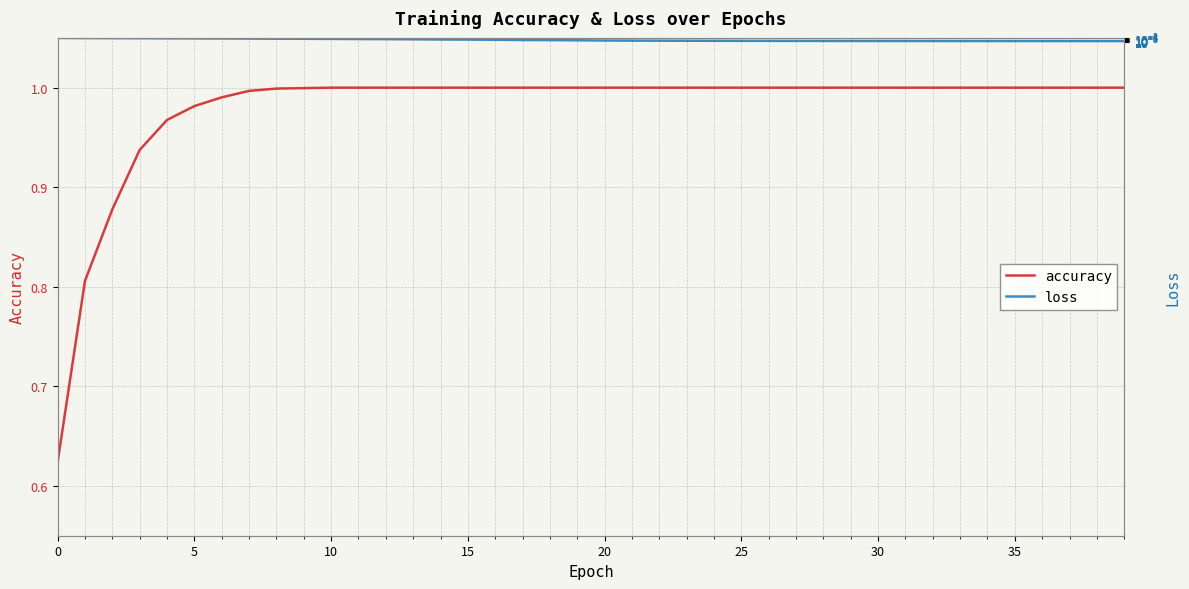

Reading left to right, extract all data points from this chart.

accuracy: 0.6	0.8	0.9	0.9	1.0	1.0	1.0	1.0	1.0	1.0	1.0	1.0	1.0	1.0	1.0	1.0	1.0	1.0	1.0	1.0	1.0	1.0	1.0	1.0	1.0	1.0	1.0	1.0	1.0	1.0	1.0	1.0	1.0	1.0	1.0	1.0	1.0	1.0	1.0	1.0
loss: 0.3	0.1	0.1	0.1	0.0	0.0	0.0	0.0	0.0	0.0	0.0	0.0	0.0	0.0	0.0	0.0	0.0	0.0	0.0	0.0	0.0	0.0	0.0	0.0	0.0	0.0	0.0	0.0	0.0	0.0	0.0	0.0	0.0	0.0	0.0	0.0	0.0	0.0	0.0	0.0